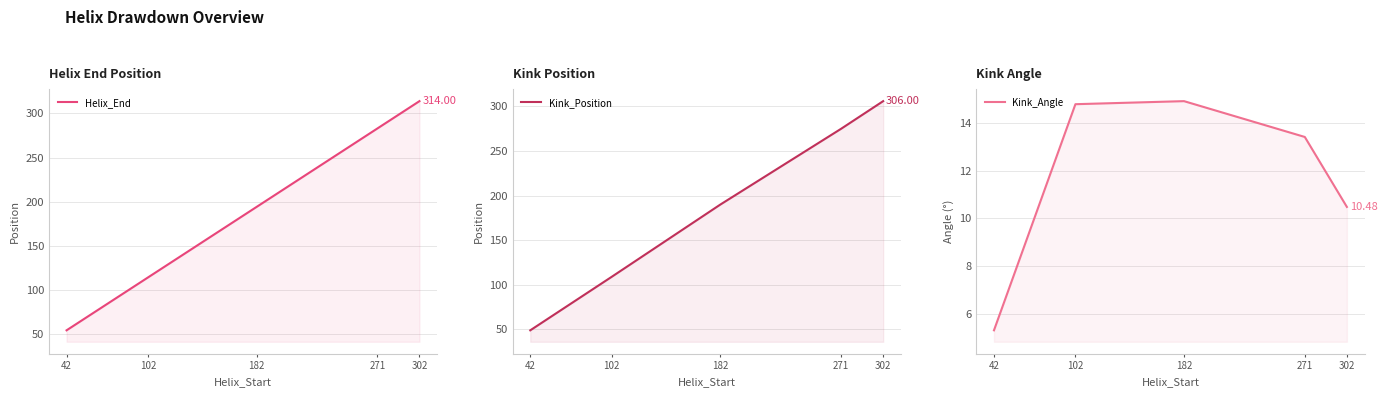

The value of Kink_Angle at 271 is 18.7. True or false?

False